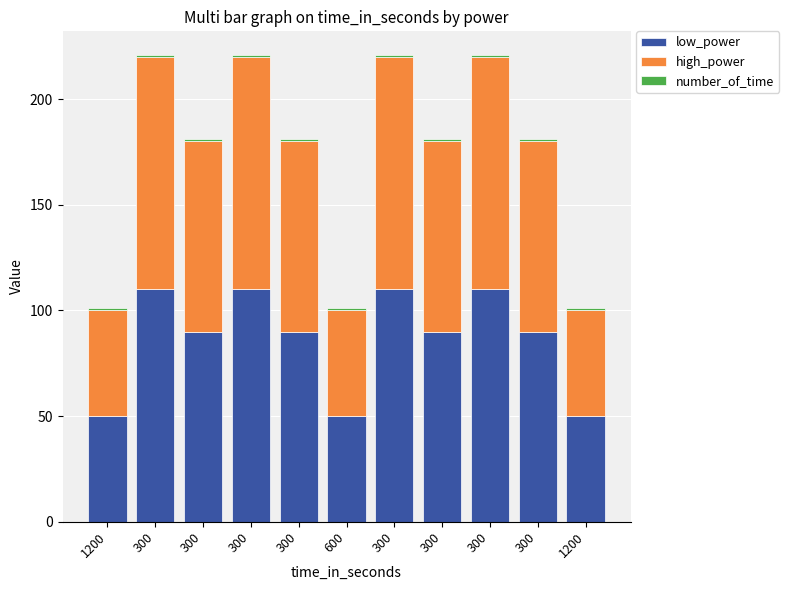

How many categories are shown in the chart?

11